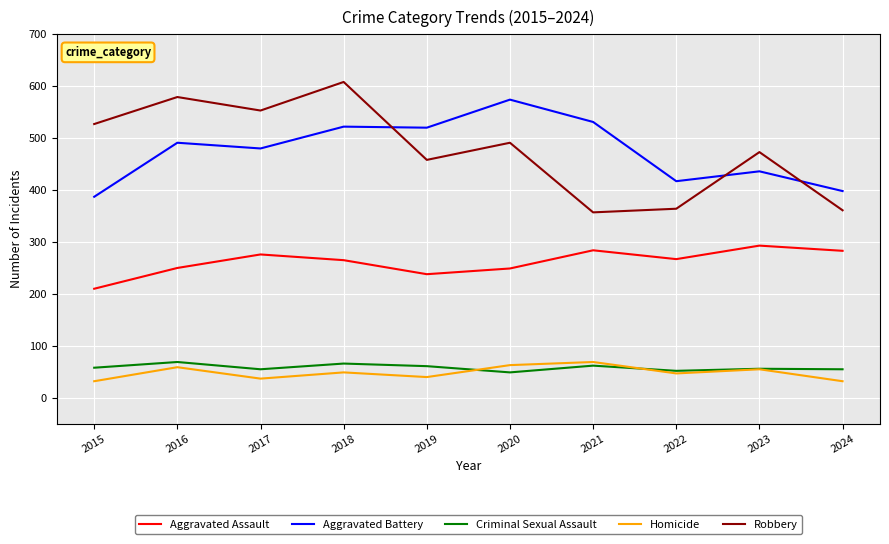

The value of Criminal Sexual Assault at 2022 is 28. True or false?

False